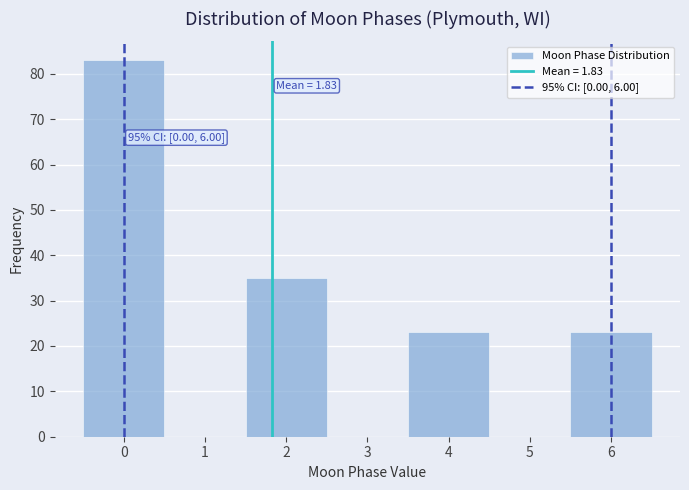

Over which range of the x-axis is the bar tallest?

-0.5 to 0.5